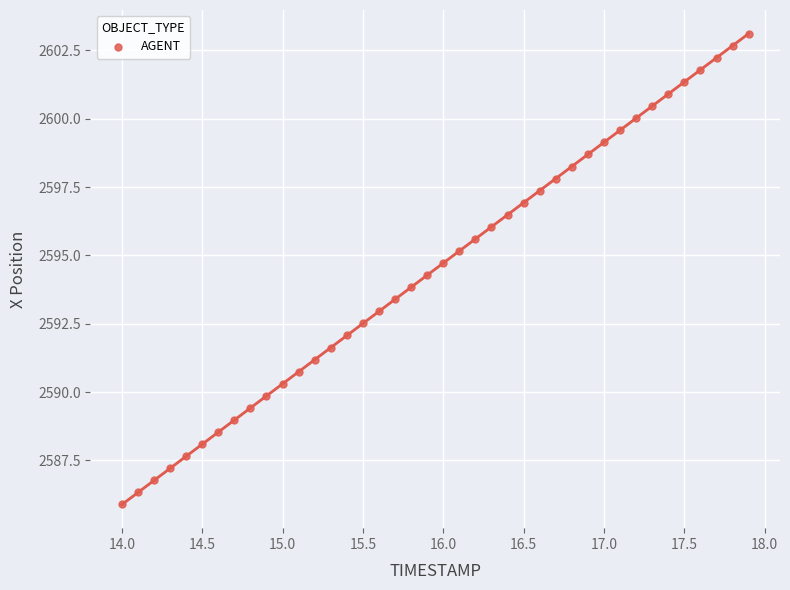

What is the range of X values (max minus min)?

3.9